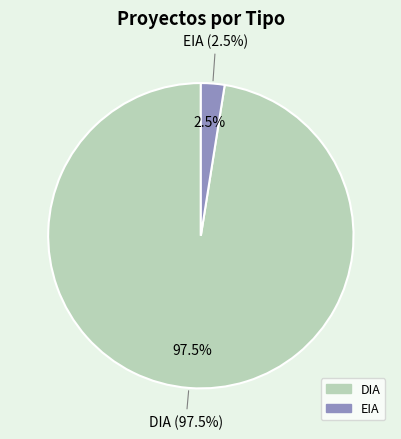

Rank the categories by value from lowest to highest.

EIA, DIA